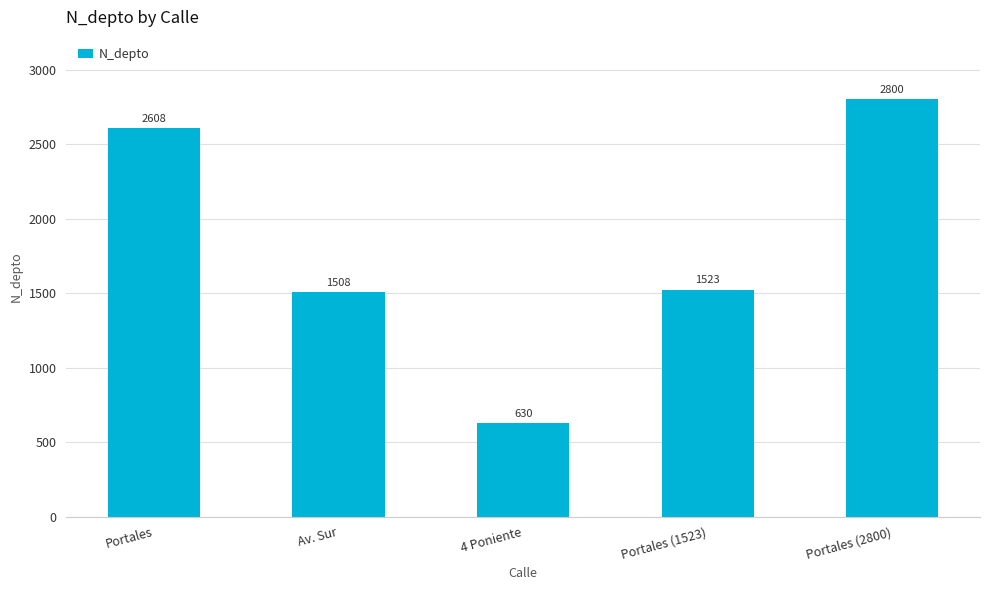

What is the change in value from Portales (1523) to Portales (2800)?

+1277